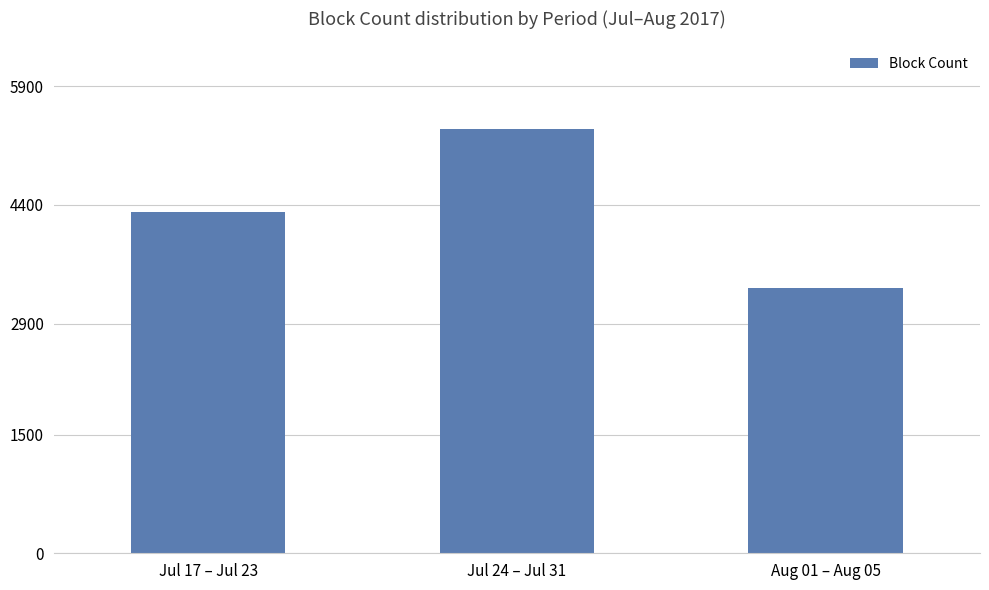

What is the maximum value shown in the chart?

5360